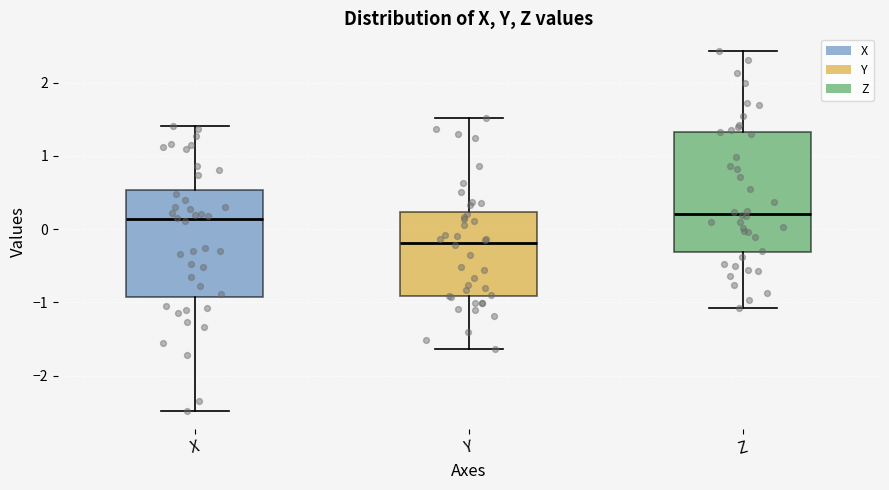

Reading left to right, read every box against the y-axis: the position of its median line, the range the box covers, and the ends of its whiskers. The values are not printed on the chart, so give them approximately, as read against the axis.

X: median 0.1, box -0.9 to 0.5, whiskers -2.5 to 1.4
Y: median -0.2, box -0.9 to 0.2, whiskers -1.6 to 1.5
Z: median 0.2, box -0.3 to 1.3, whiskers -1.1 to 2.4